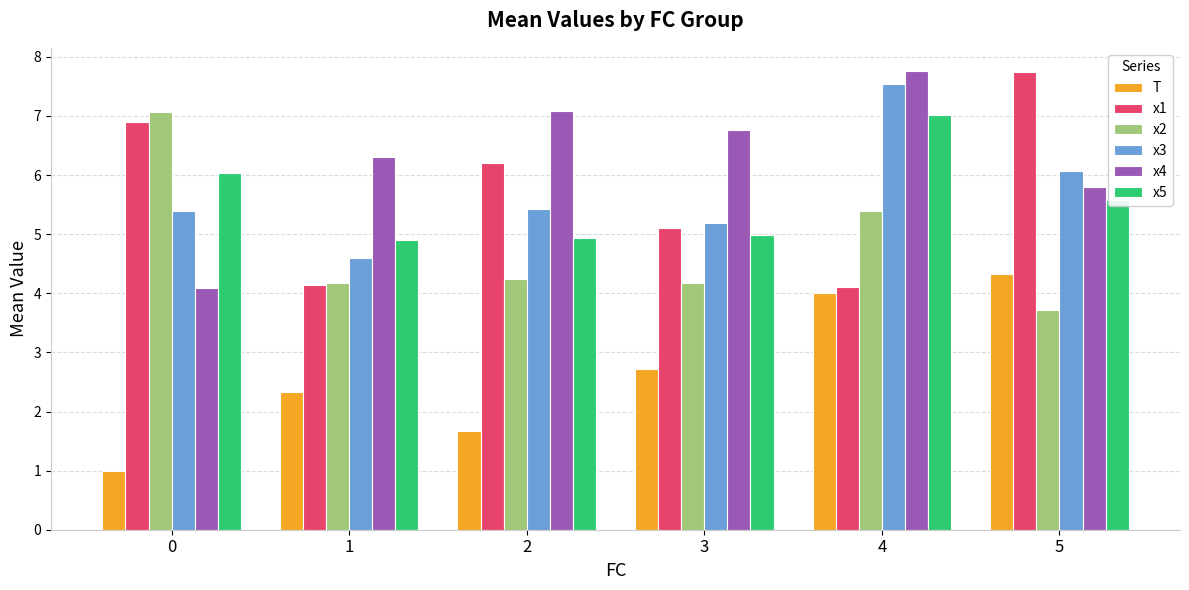

At how many categories does at least one series exceed 2?

6